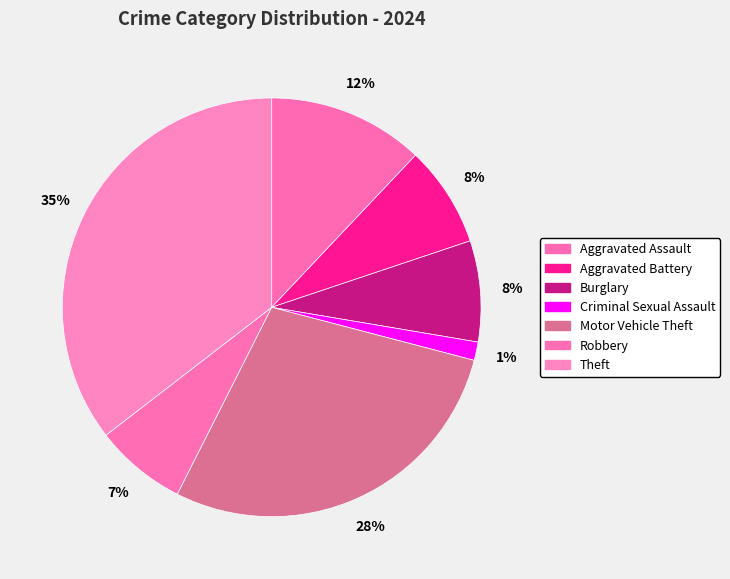

How many segments does this pie chart have?

7